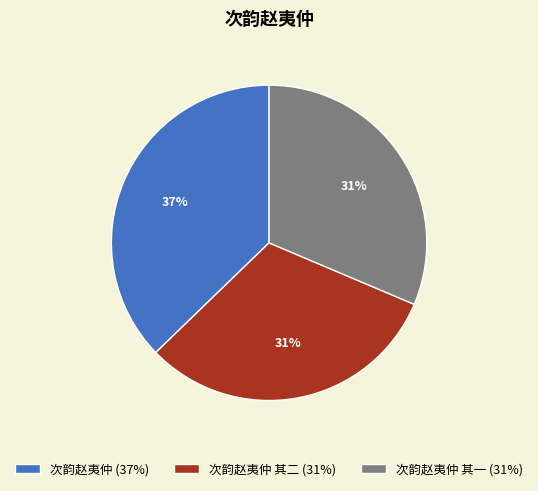

Is the sum of 次韵赵夷仲 (37%) and 次韵赵夷仲 其二 (31%) greater than half?

Yes